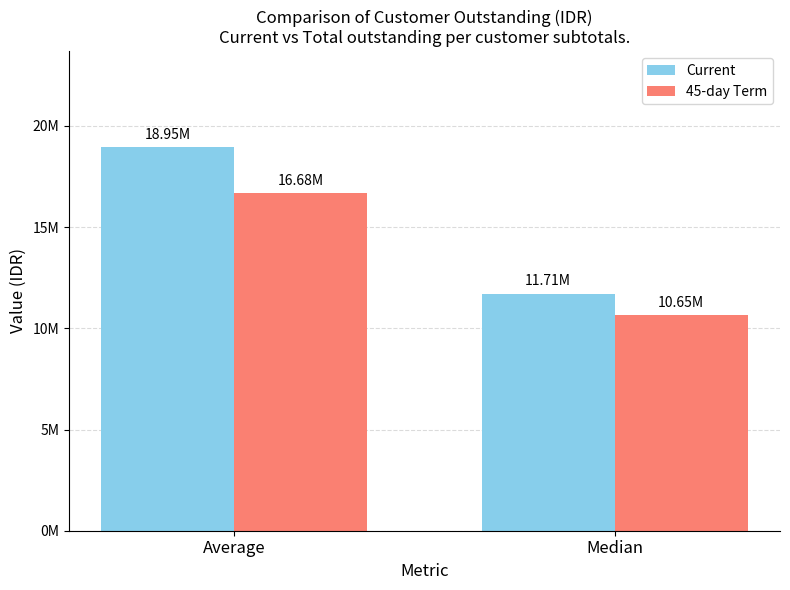

Are the bars horizontal?

No